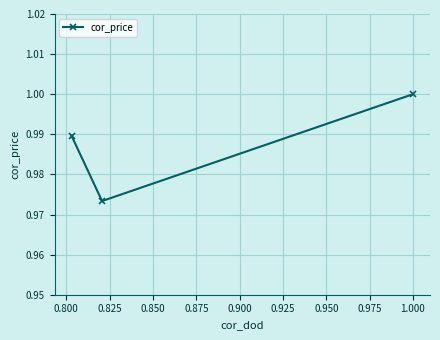

Between 0.775 and 0.800, which is larger?

0.775